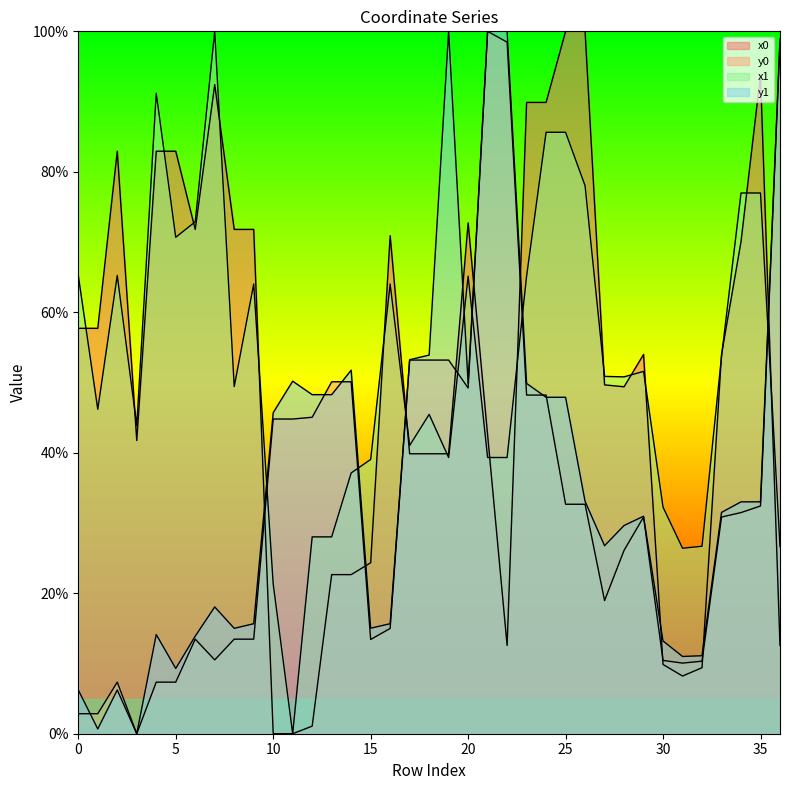

What value does the x0 series have at 16?

70.9